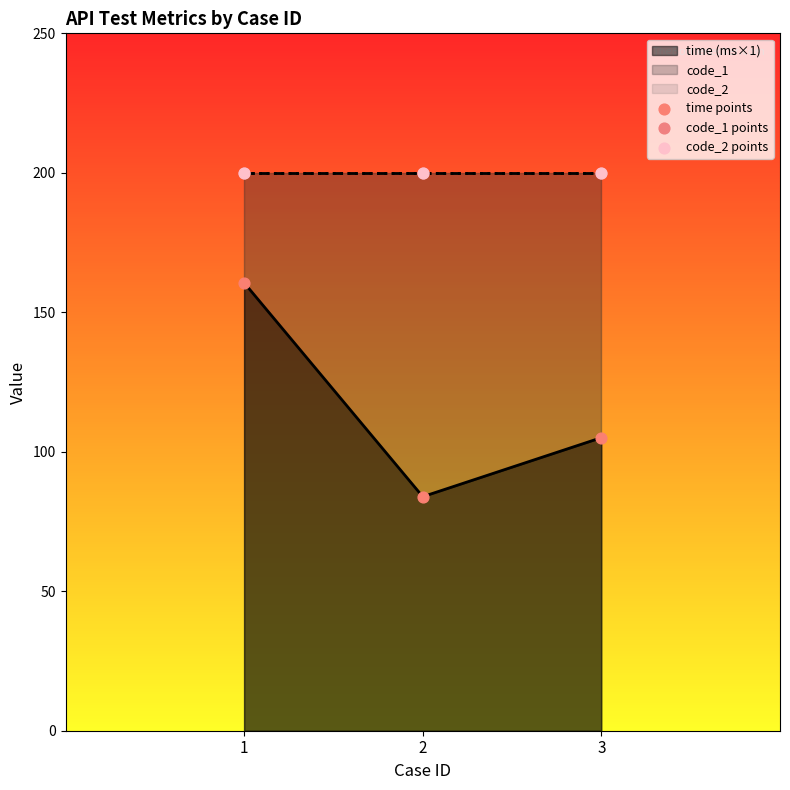

The value of time (ms×1) at 1 is 39.0. True or false?

False